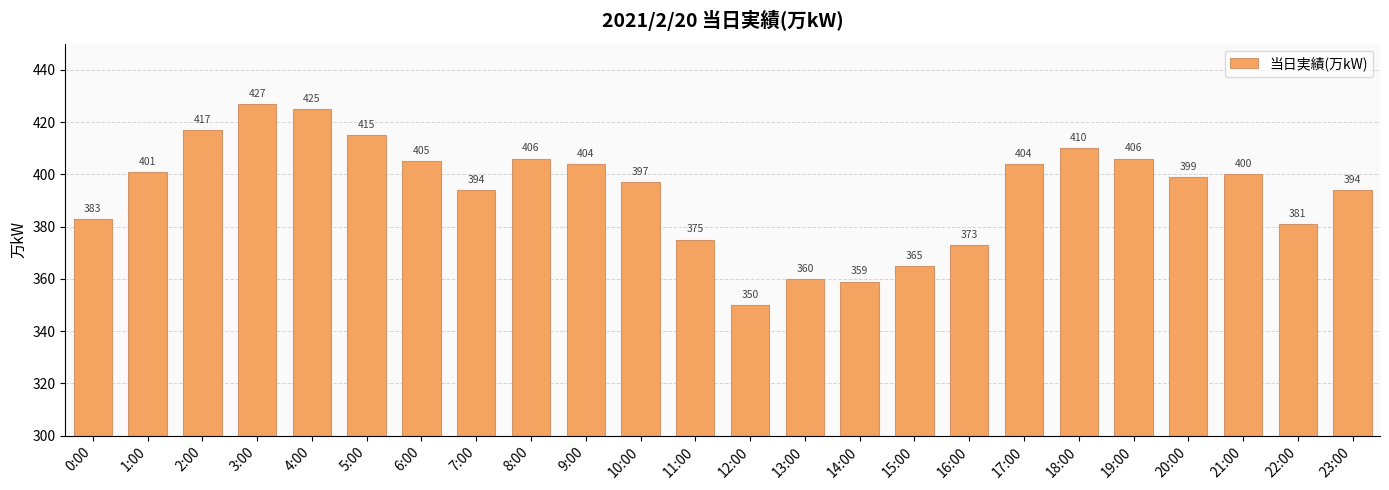

What is the minimum value shown in the chart?

350